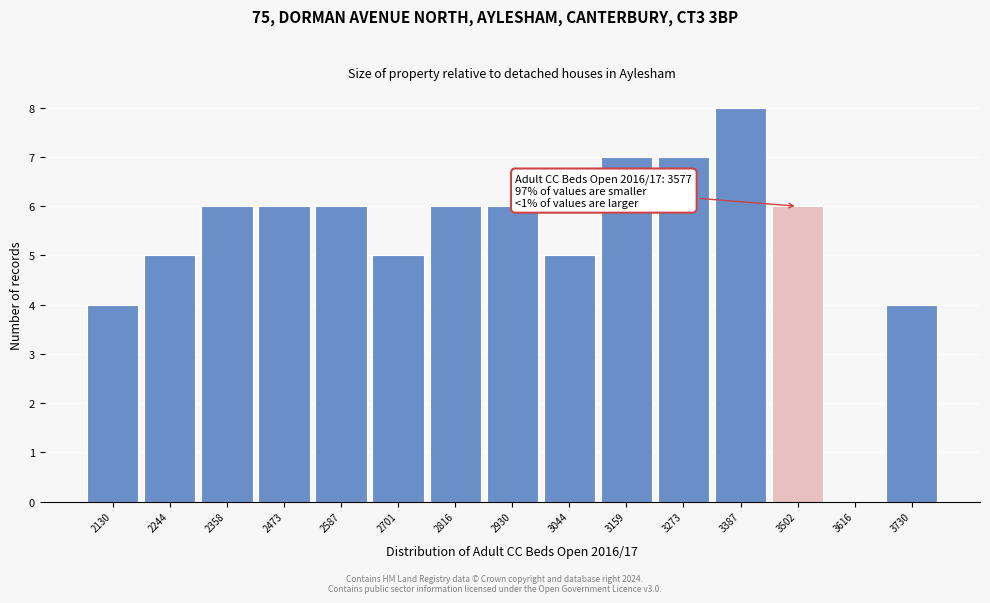

Reading right to left, what are all the values shown in this chart?

3730=4	3616=0	3502=6	3387=8	3273=7	3159=7	3044=5	2930=6	2816=6	2701=5	2587=6	2473=6	2358=6	2244=5	2130=4